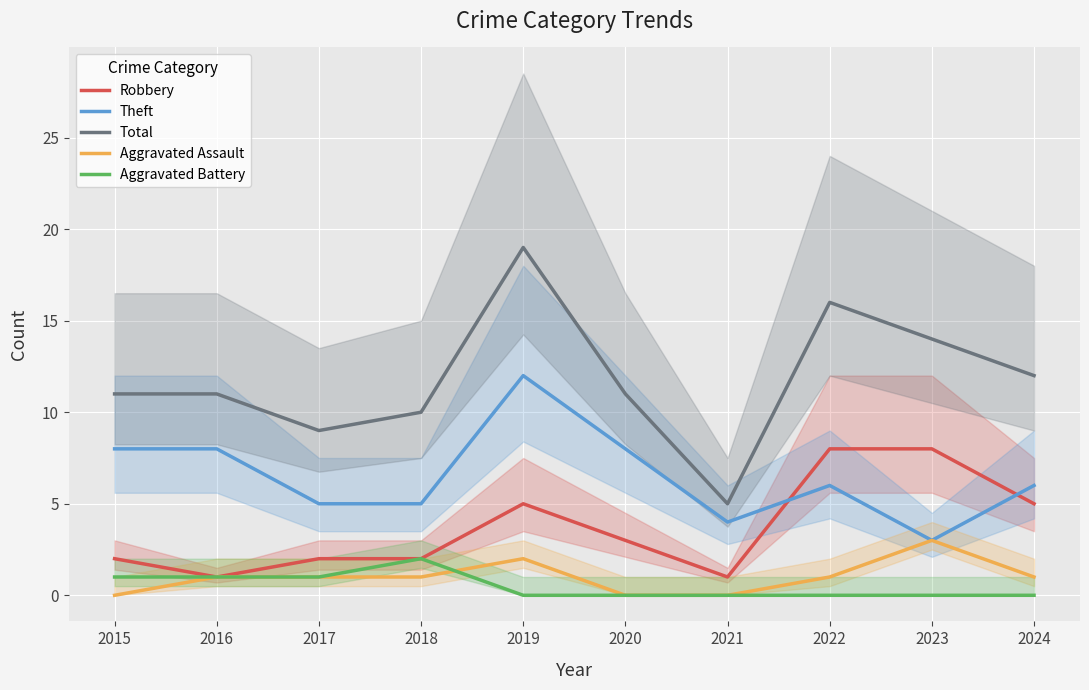

Reading right to left, list all the values displayed in this chart.

Robbery: 2024=5	2023=8	2022=8	2021=1	2020=3	2019=5	2018=2	2017=2	2016=1	2015=2
Theft: 2024=6	2023=3	2022=6	2021=4	2020=8	2019=12	2018=5	2017=5	2016=8	2015=8
Total: 2024=12	2023=14	2022=16	2021=5	2020=11	2019=19	2018=10	2017=9	2016=11	2015=11
Aggravated Assault: 2024=1	2023=3	2022=1	2021=0	2020=0	2019=2	2018=1	2017=1	2016=1	2015=0
Aggravated Battery: 2024=0	2023=0	2022=0	2021=0	2020=0	2019=0	2018=2	2017=1	2016=1	2015=1